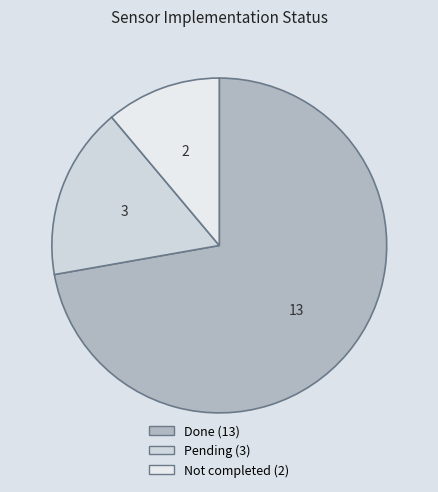

Rank the categories by value from lowest to highest.

Not completed, Pending, Done